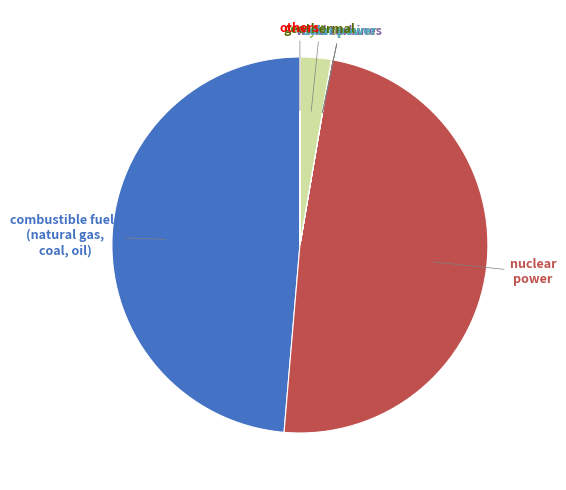

Is there a majority slice in this chart?

No